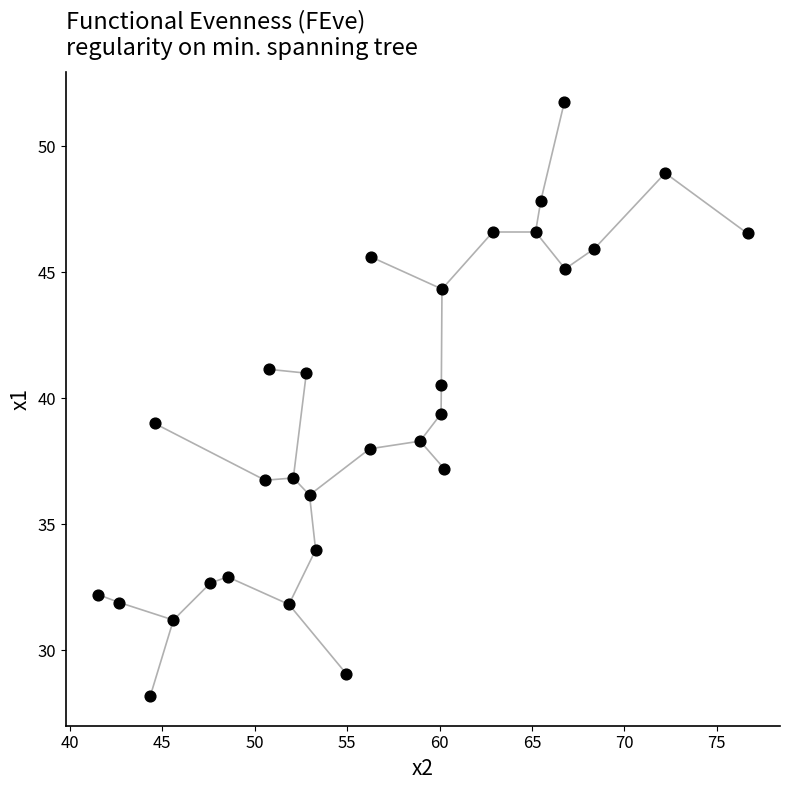

What is the range of Y values (max minus min)?

23.6